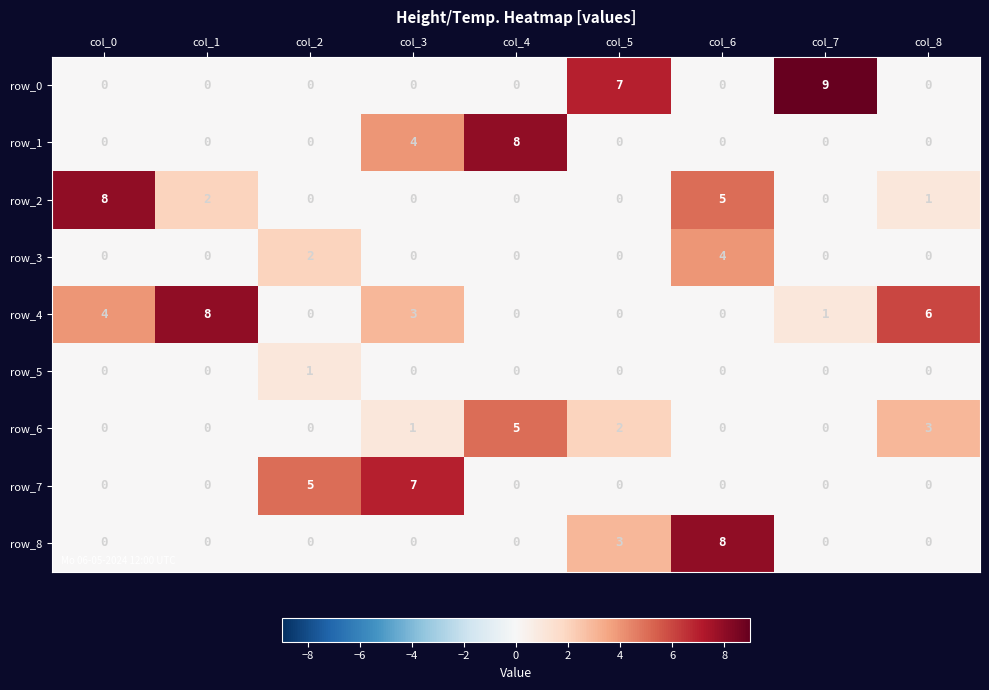

The value of row_3 at col_4 is 1. True or false?

False